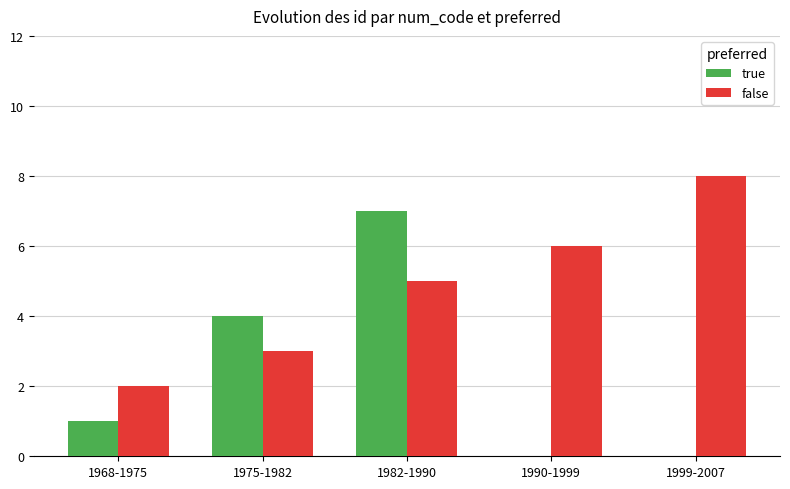

How many false values are between 3 and 6?

3